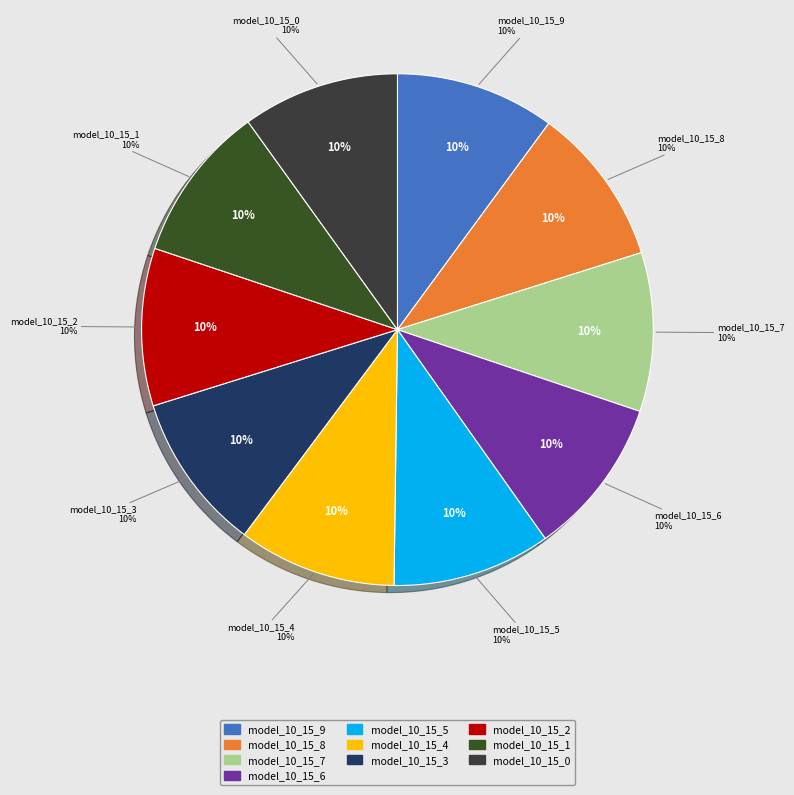

Does any single category account for the majority?

No